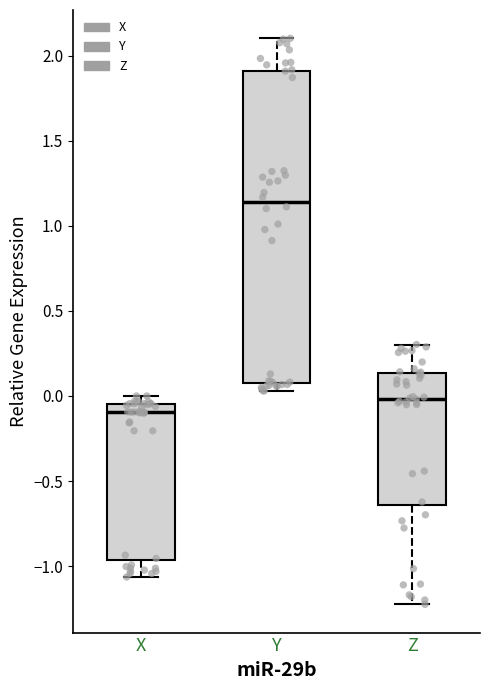

Reading left to right, transcribe this box plot: for each box, give where its median line is, the range the box spans, and where its two whiskers end, as read against the y-axis. The values are not printed on the chart, so give them approximately, as read against the axis.

X: median -0.10, box -0.95 to -0.05, whiskers -1.05 to 0.00
Y: median 1.15, box 0.10 to 1.90, whiskers 0.05 to 2.10
Z: median 0.00, box -0.65 to 0.15, whiskers -1.20 to 0.30